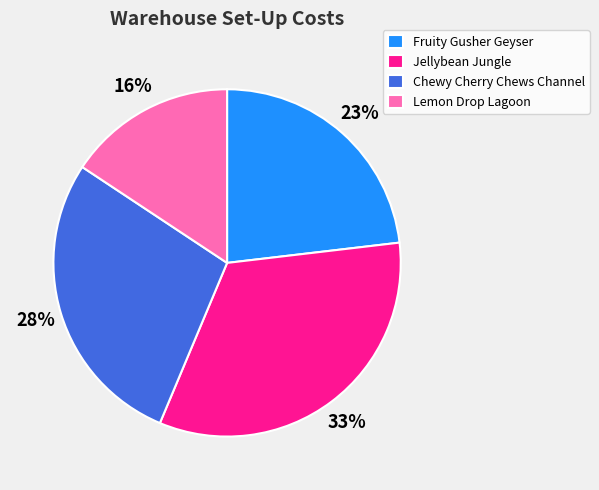

How many slices are in this pie chart?

4